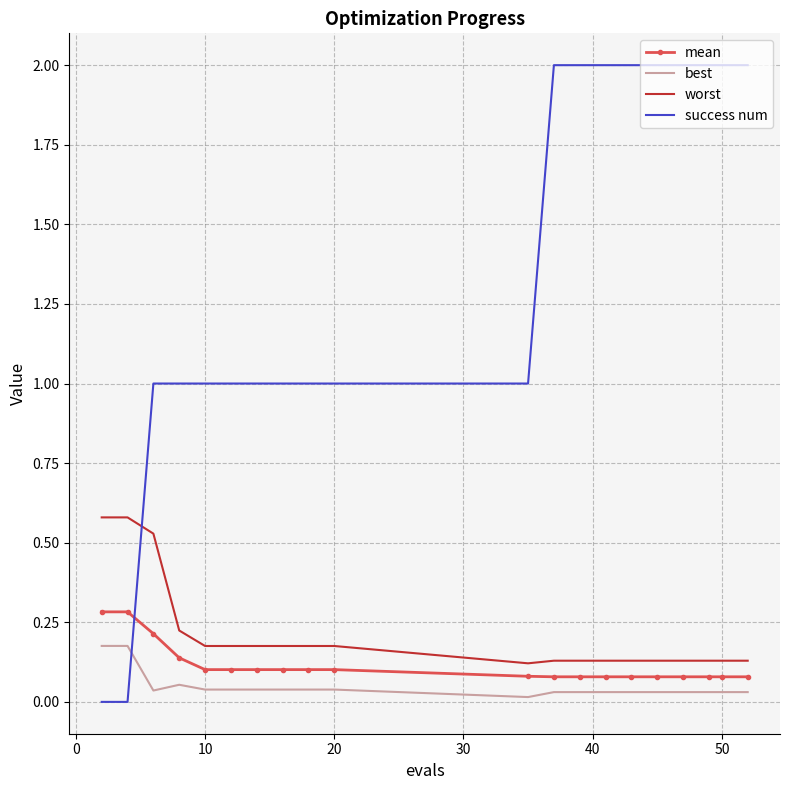

What is the average value of the success num series?

1.4